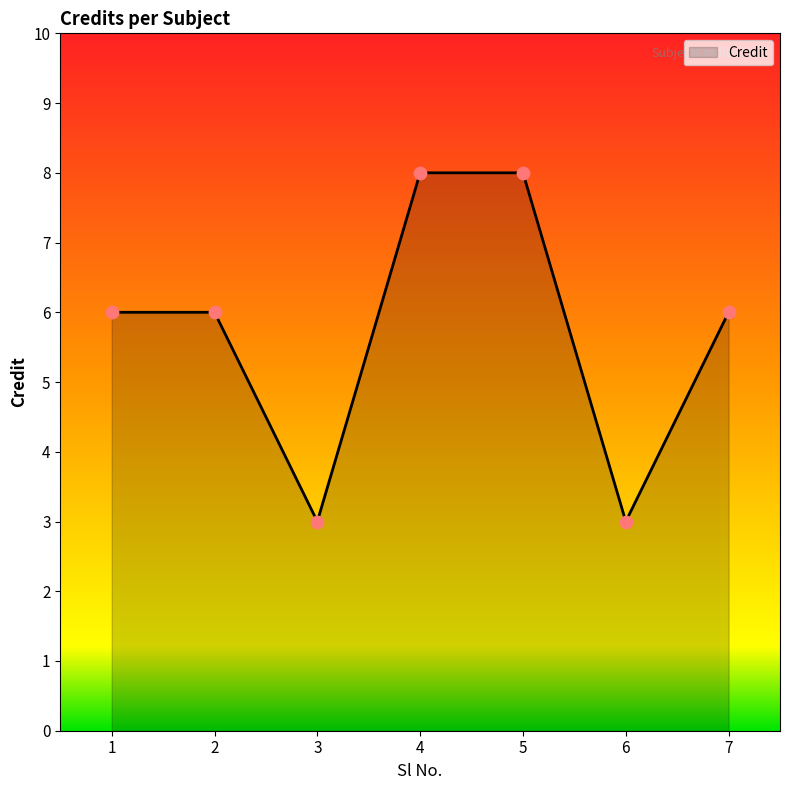

What is the change in value from 1 to 4?

+2